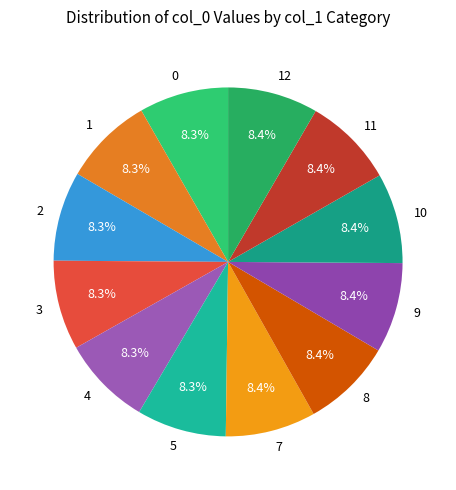

Does 0 account for over 50% of the chart?

No